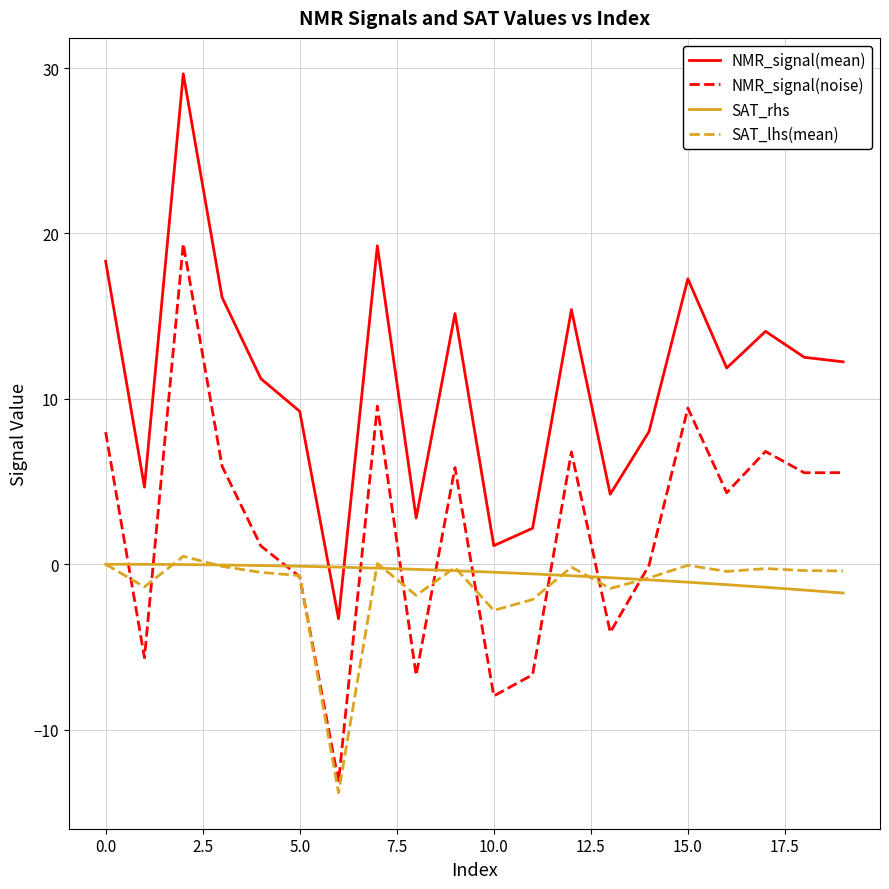

Which series has the largest total across all categories?

NMR_signal(mean)